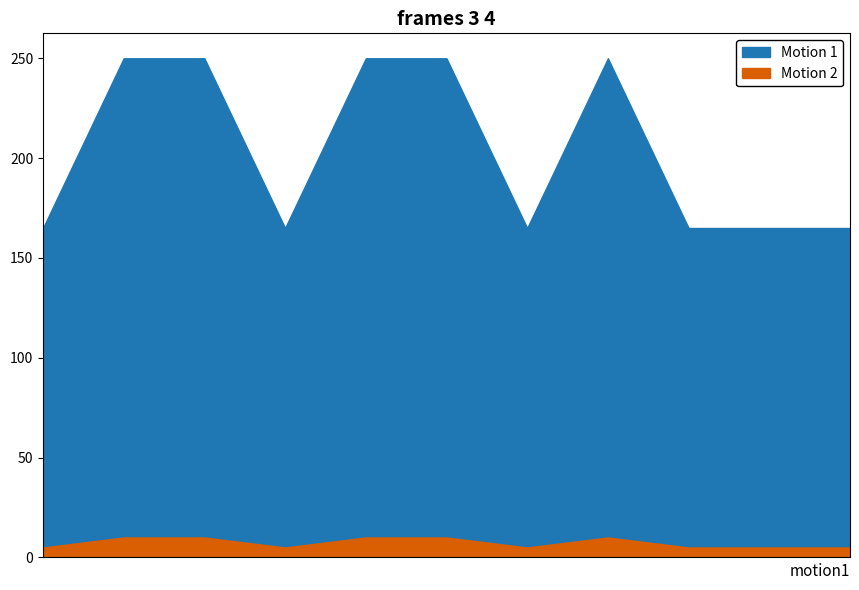

Is the value of Motion 2 at 2019-06-03 16:21:00 greater than the value of Motion 1 at 2019-06-03 14:44:00?

No